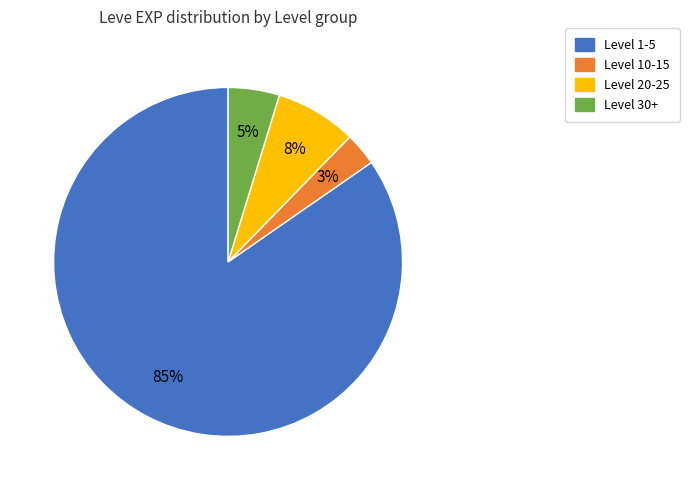

Does any single category account for the majority?

Yes